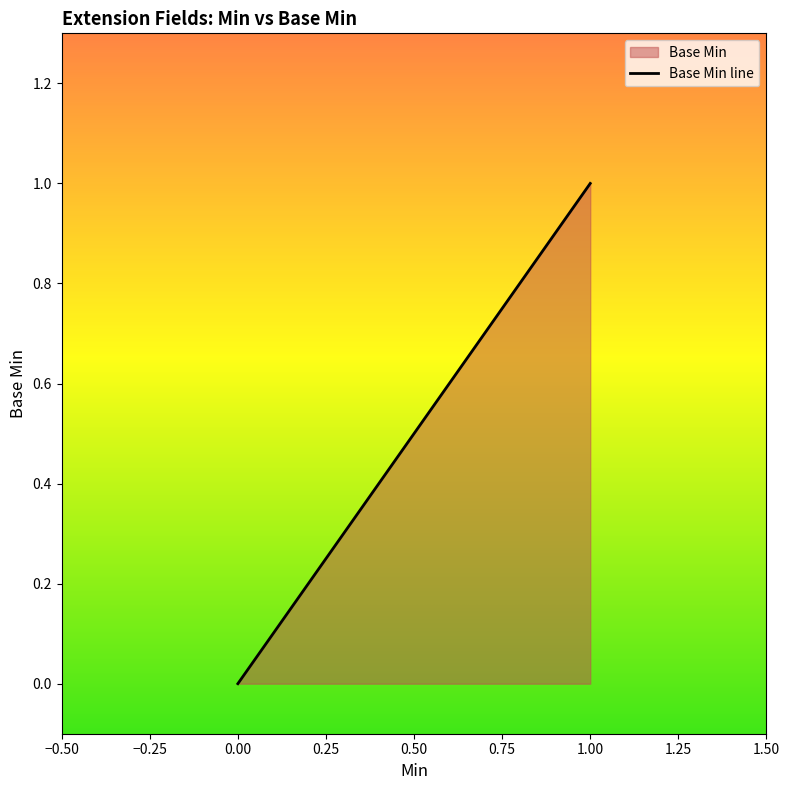

How many data points does each series have?

5